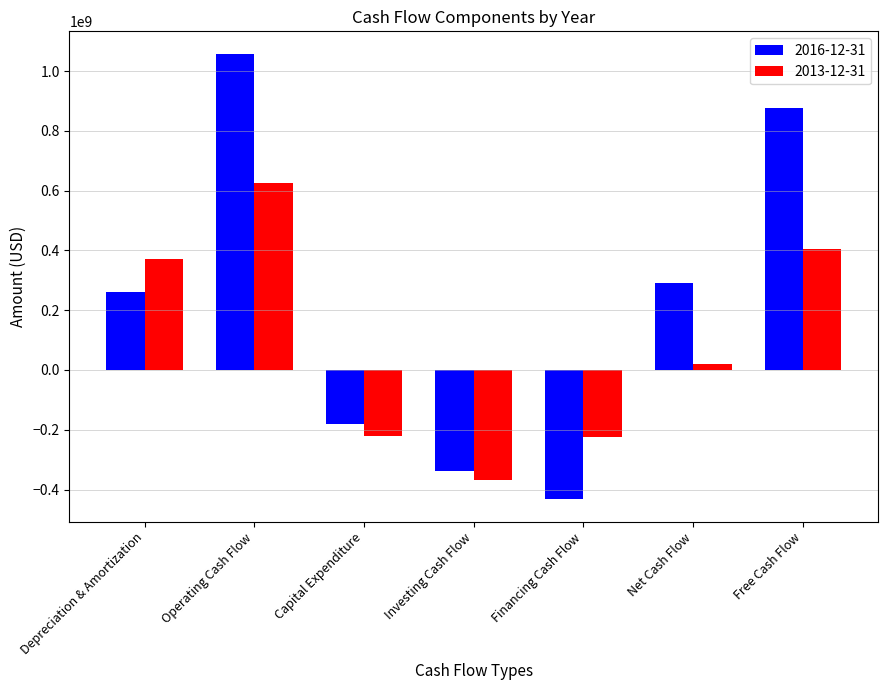

List the series in order of their overall mean, highest first.

2016-12-31, 2013-12-31